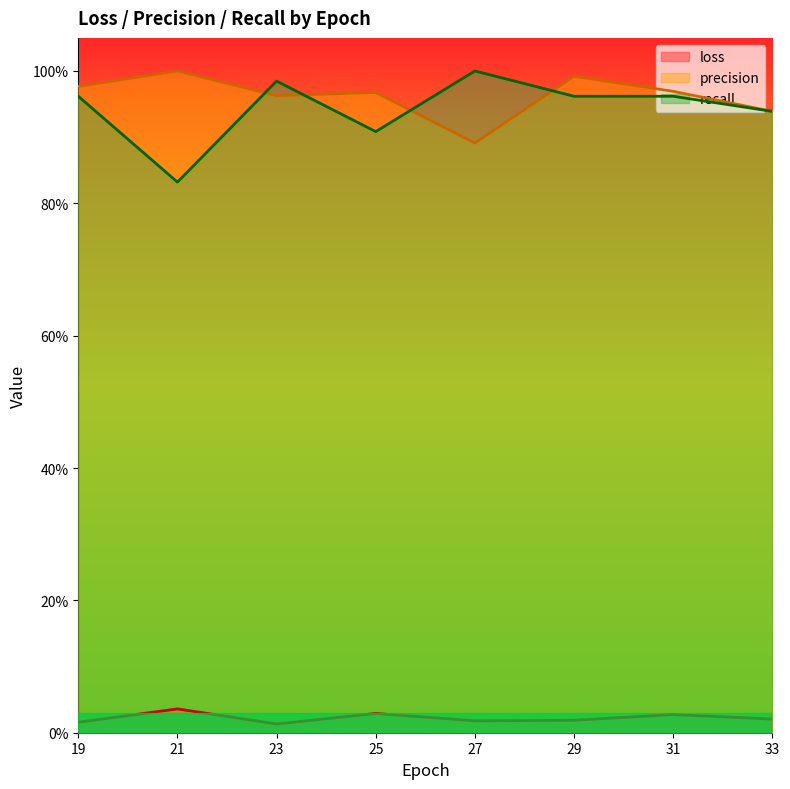

Reading left to right, transcribe all the data shown in this chart.

loss: 19=0.0	21=0.0	23=0.0	25=0.0	27=0.0	29=0.0	31=0.0	33=0.0
precision: 19=1.0	21=1.0	23=1.0	25=1.0	27=0.9	29=1.0	31=1.0	33=0.9
recall: 19=1.0	21=0.8	23=1.0	25=0.9	27=1.0	29=1.0	31=1.0	33=0.9